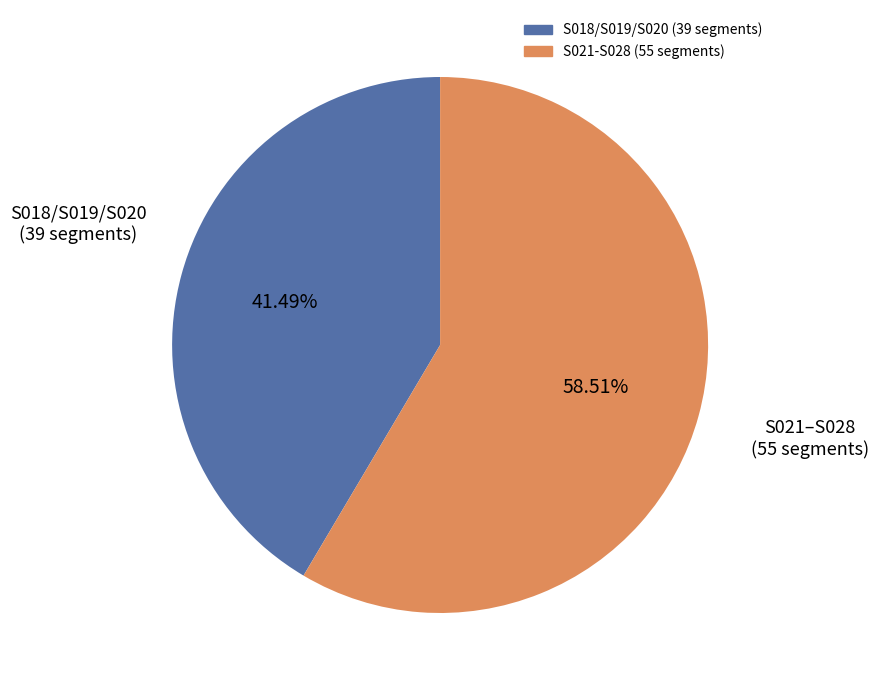

Is there a majority slice in this chart?

Yes